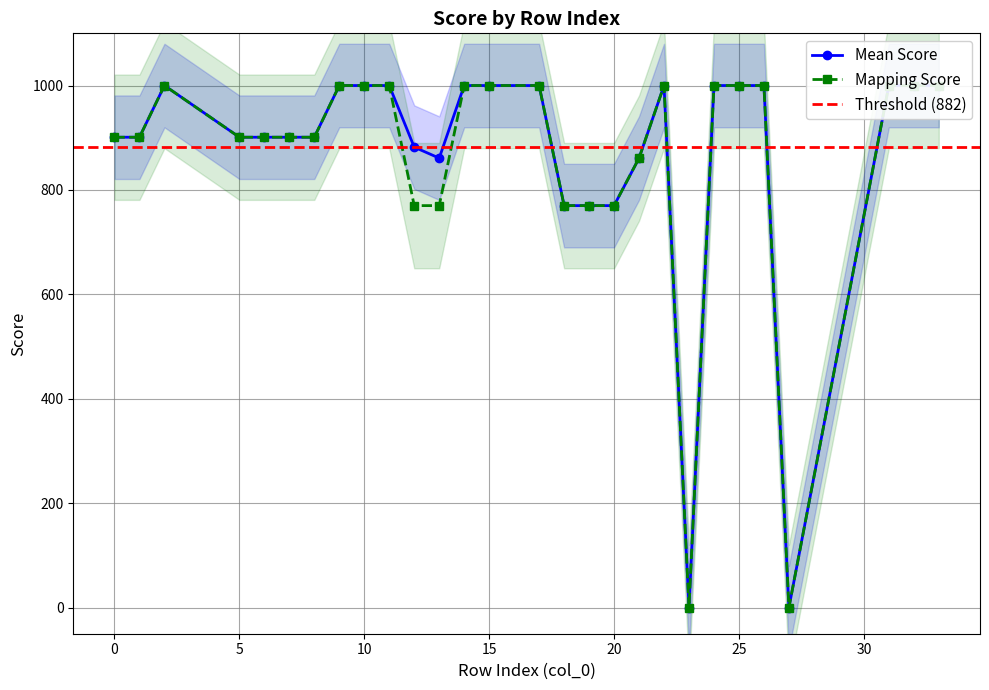

Which series has the largest range (max minus min)?

Mean Score